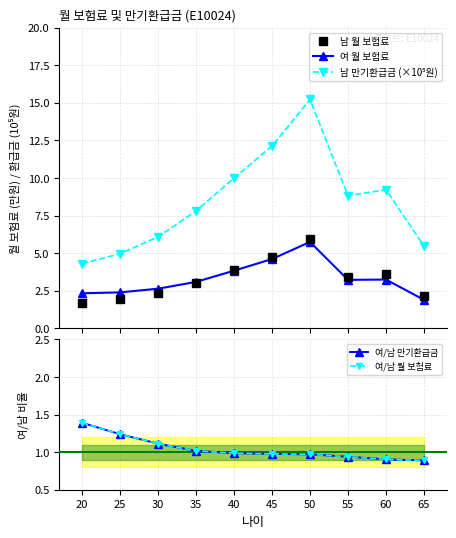

What is the difference between the maximum and minimum values in the 남 월 보험료 series?

4.2